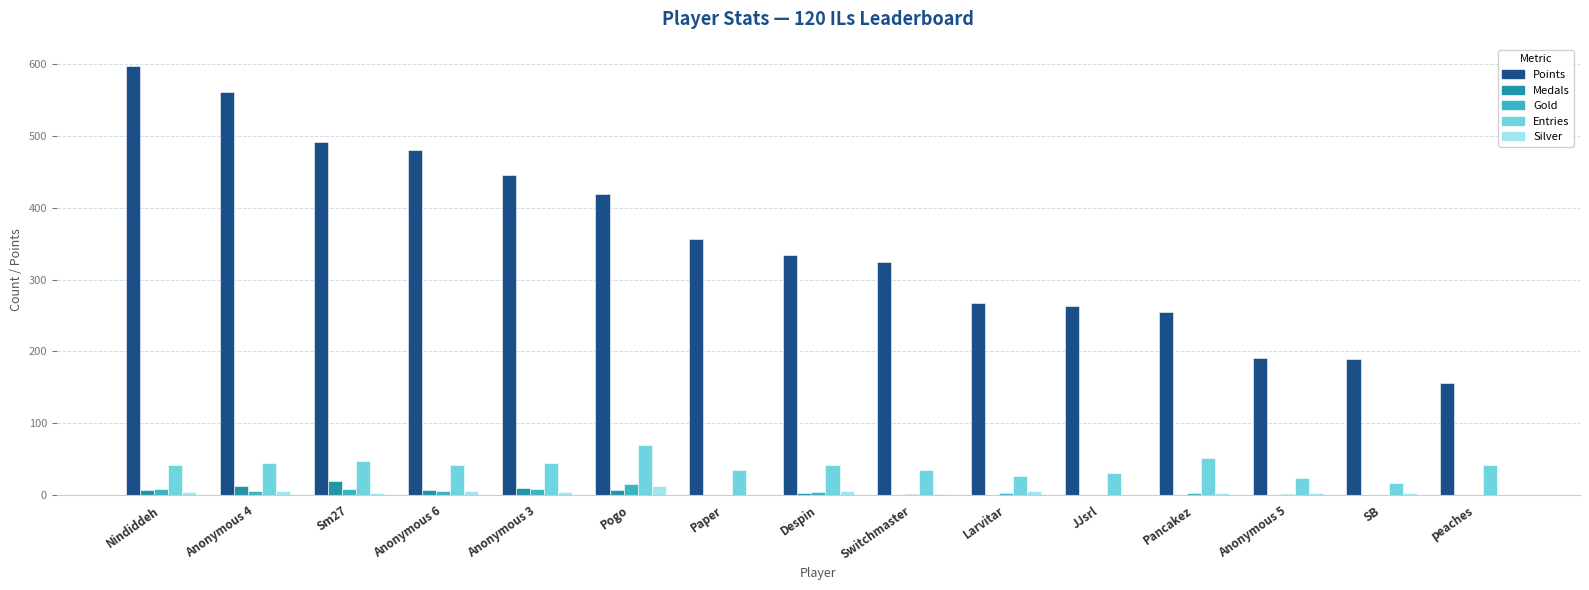

Which series has the largest total across all categories?

Points